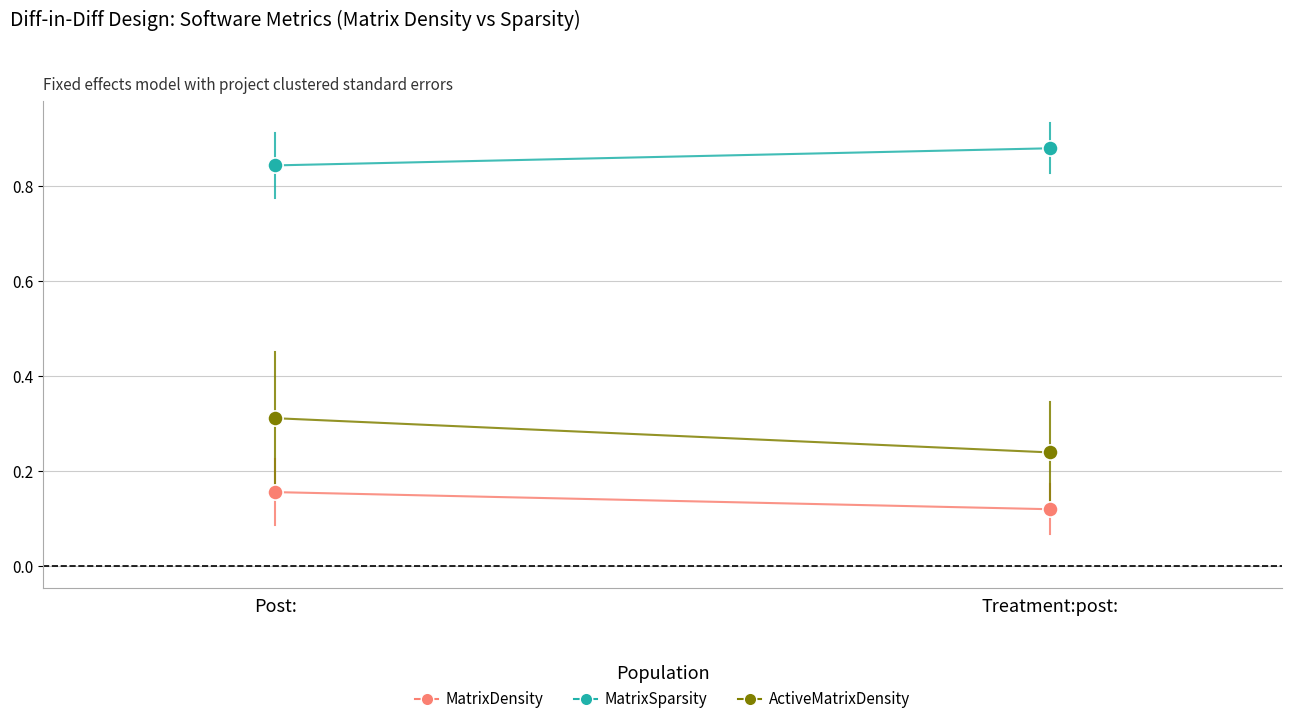

What is the total value across all series at Treatment:post:?

1.2